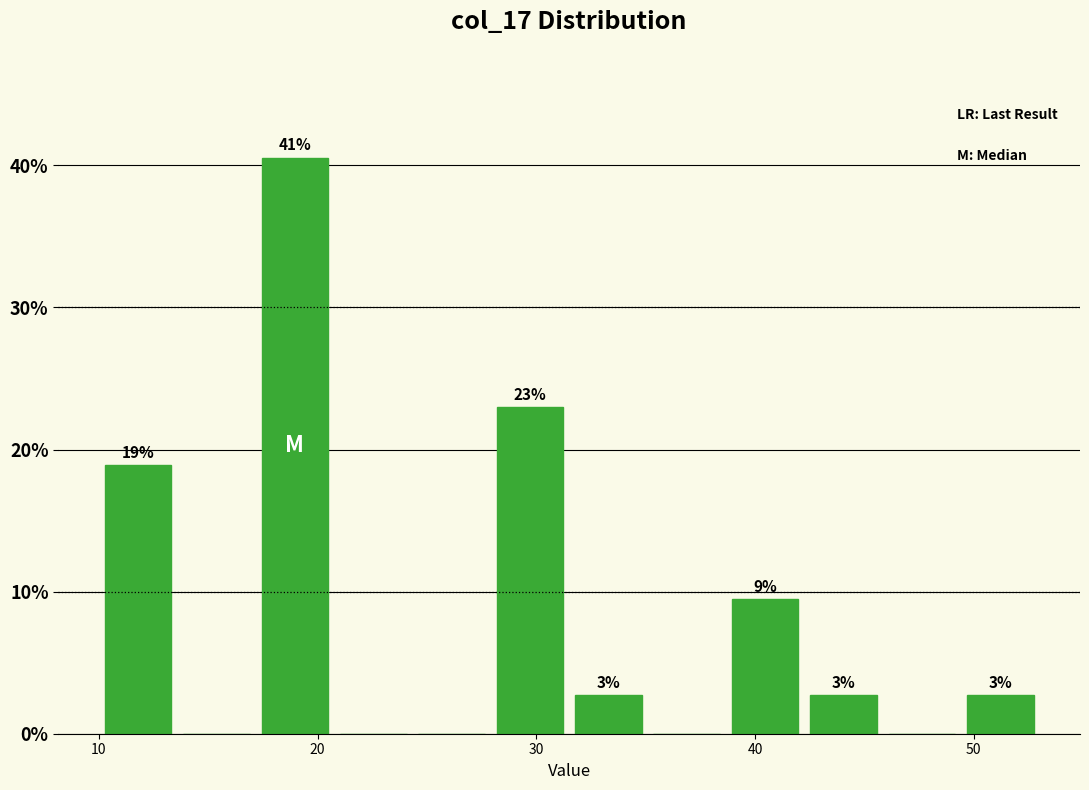

Read against the x-axis, roughly where is the centre of the tallest bar?

19